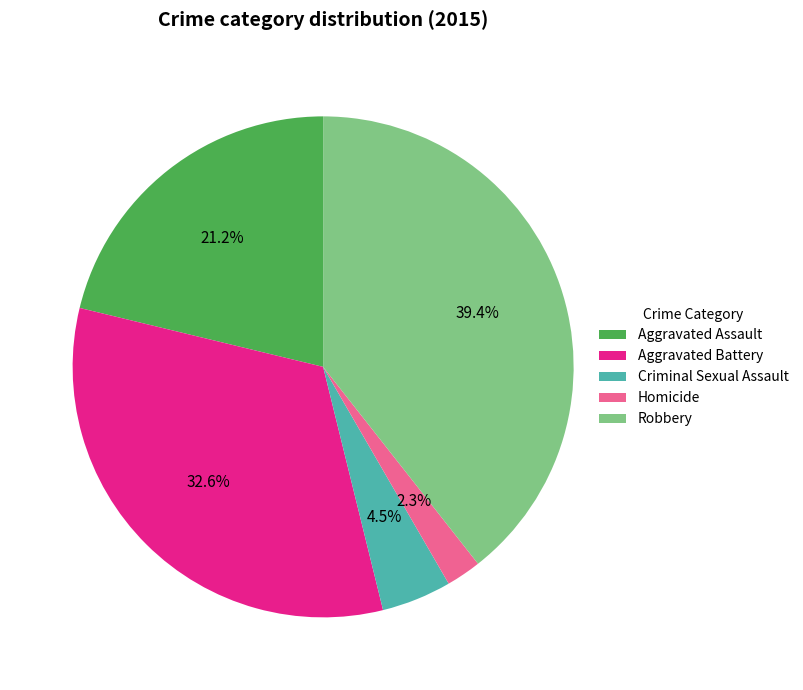

To the nearest percent, what is the difference between the Robbery and Aggravated Assault slice percentages?

18%